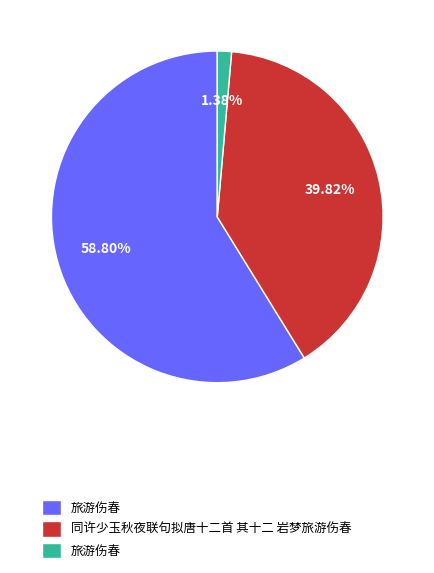

Is there a majority slice in this chart?

Yes